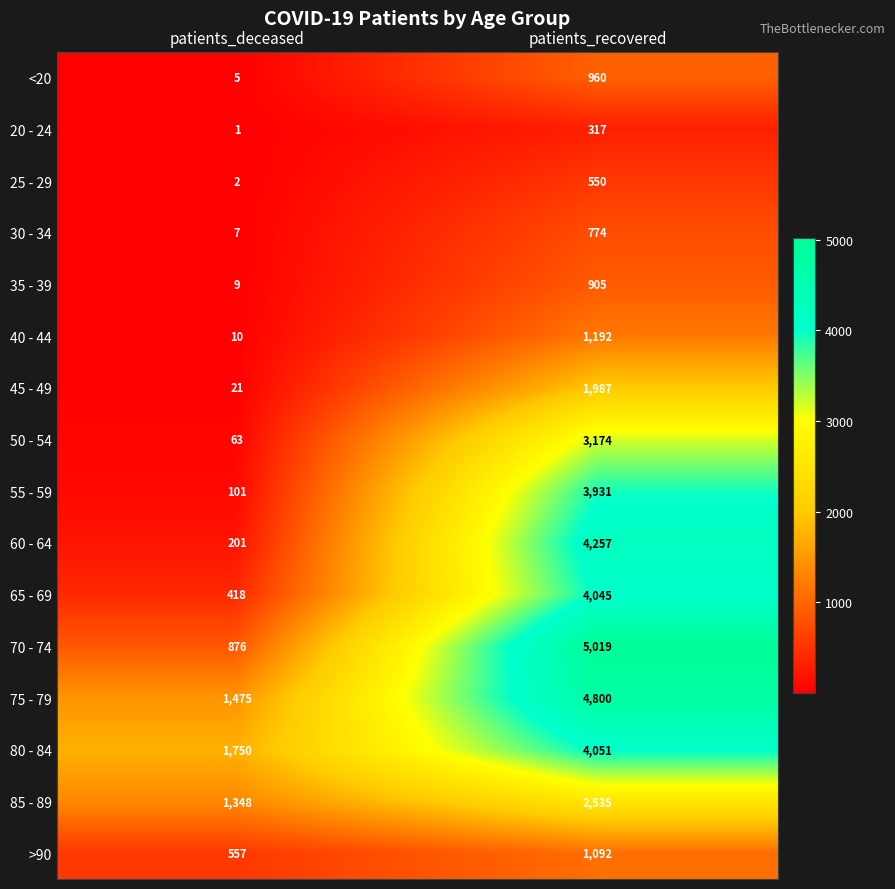

Is the value of 65 - 69 at patients_recovered greater than the value of 60 - 64 at patients_deceased?

Yes